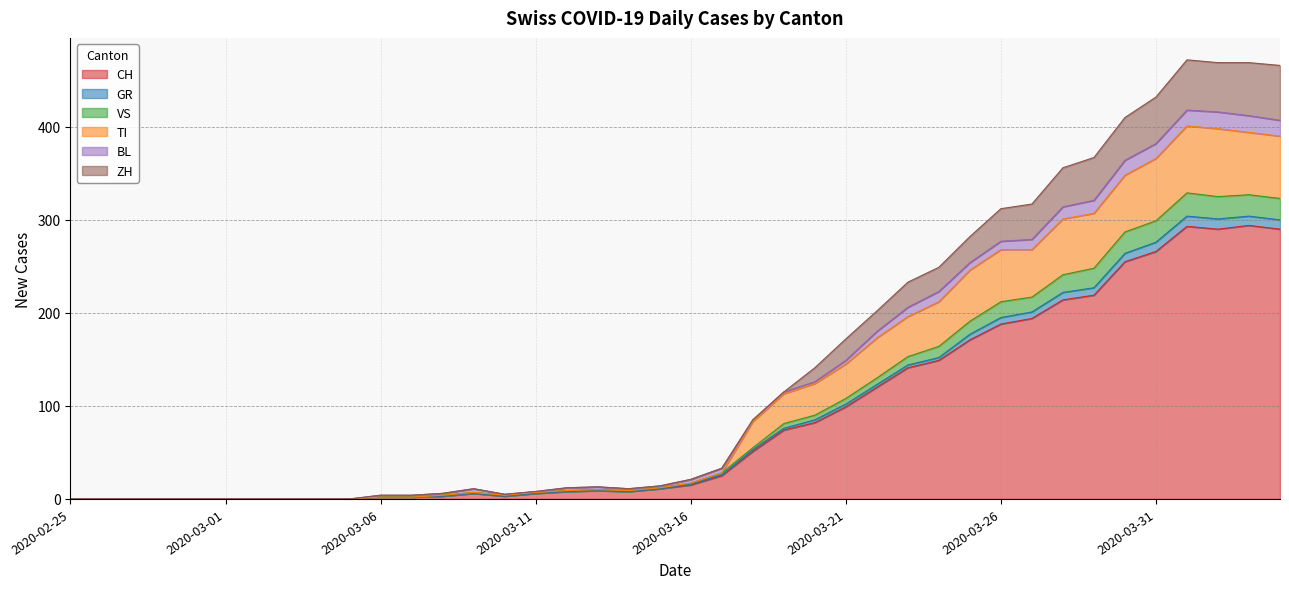

Does the chart display data point markers on the line(s)?

No